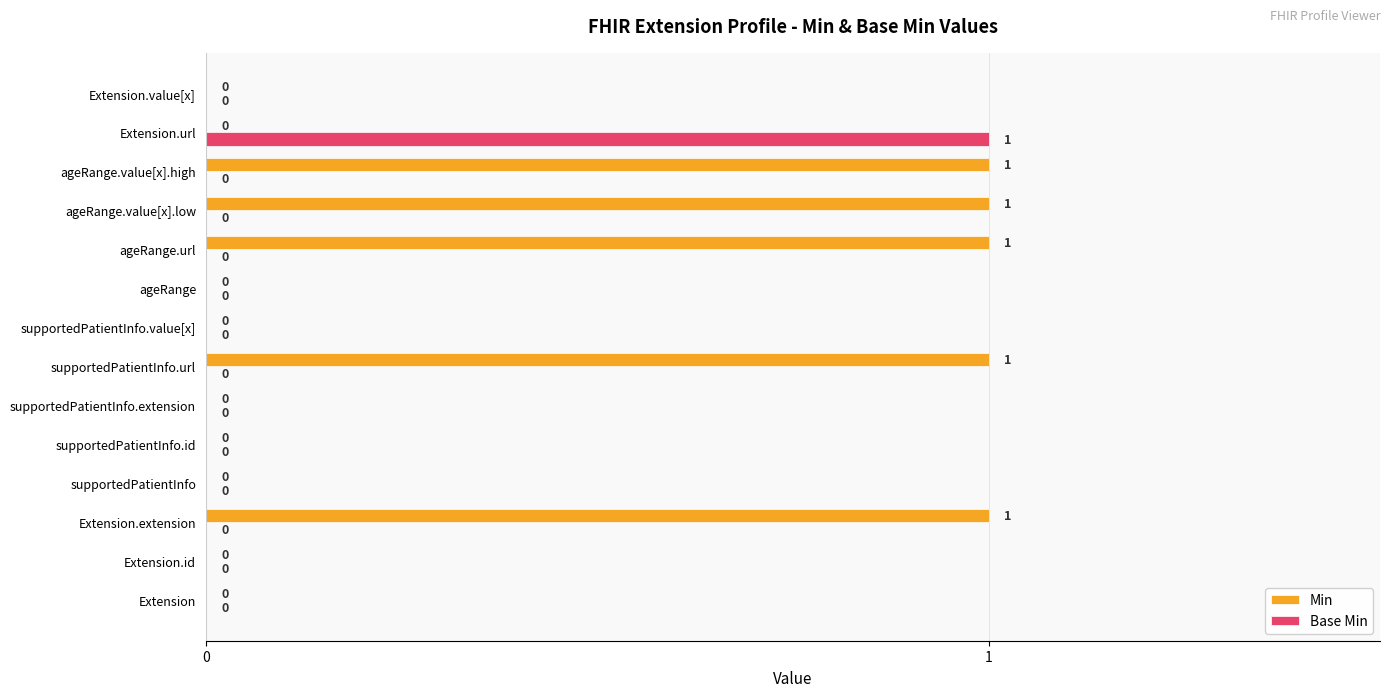

Between Extension.extension and supportedPatientInfo.id, which series saw the biggest shift?

Min